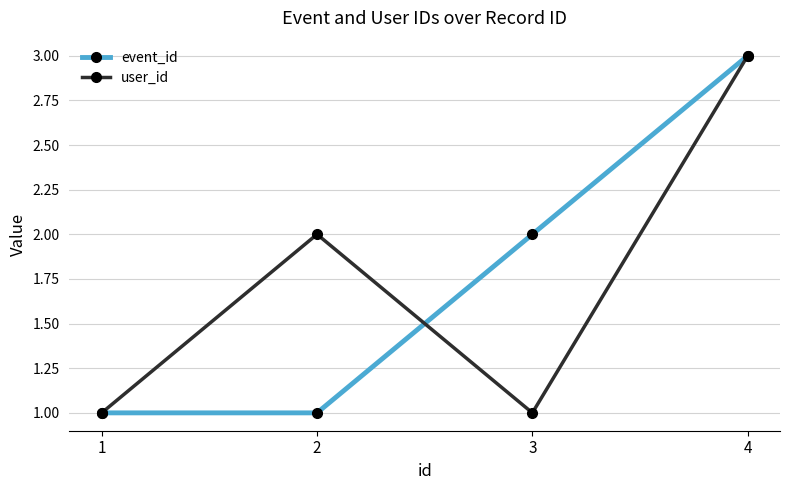

Where is the first local minimum for user_id?

3